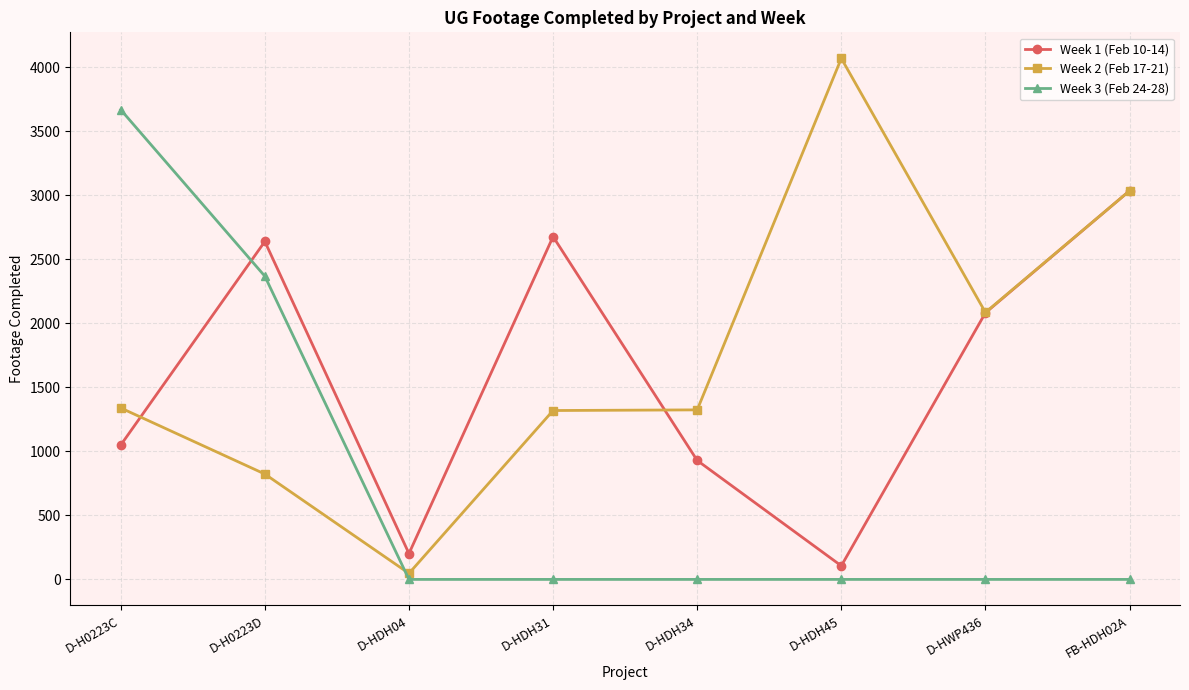

What is the difference between the second highest and second lowest values in the Week 3 (Feb 24-28) series?

2368